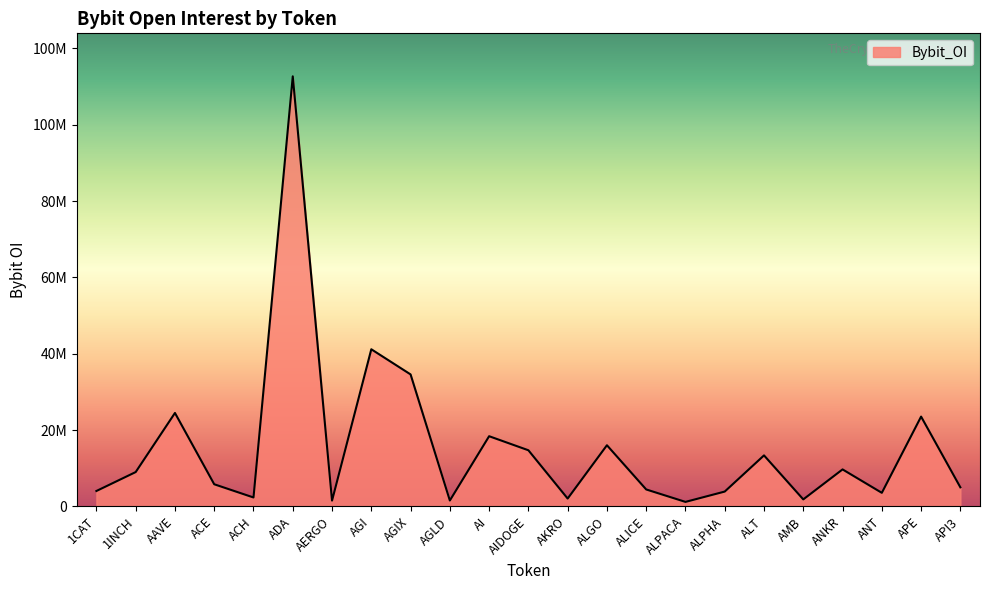

What is the label of the 9th point from the left?

AGIX